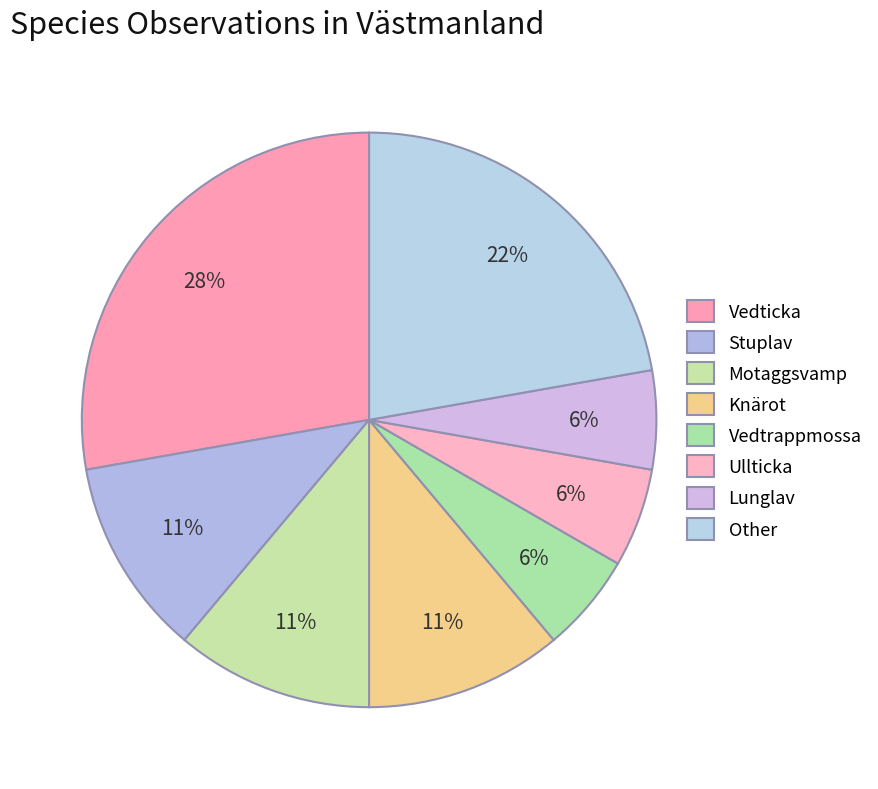

Which has a higher value, Vedtrappmossa or Stuplav?

Stuplav